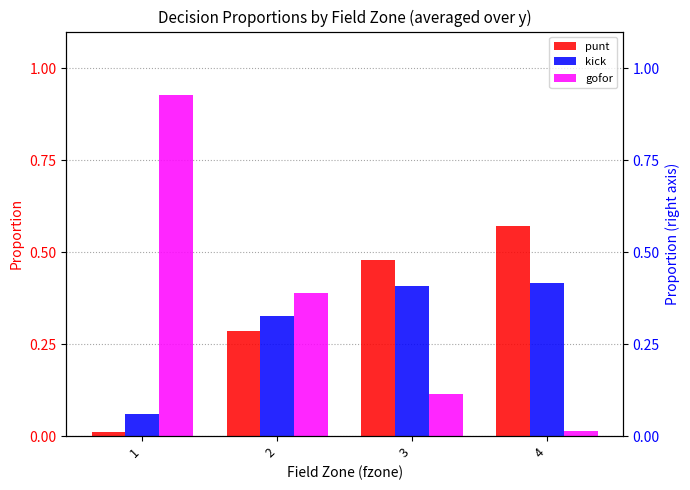

Which series has the largest total across all categories?

gofor